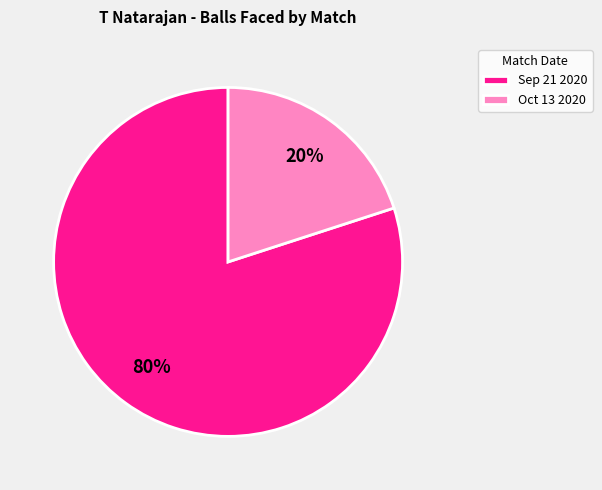

Which category accounts for the majority?

Sep 21 2020